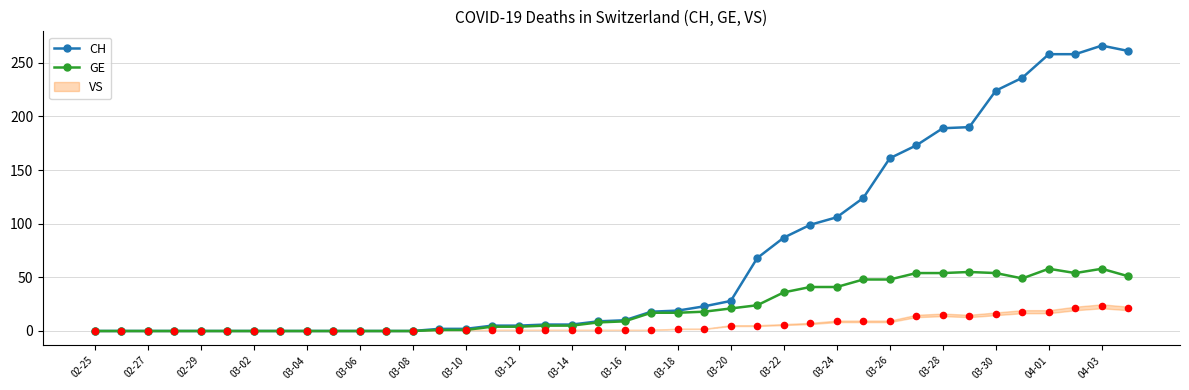

Is it true that GE equals 23 at 02-25?

False